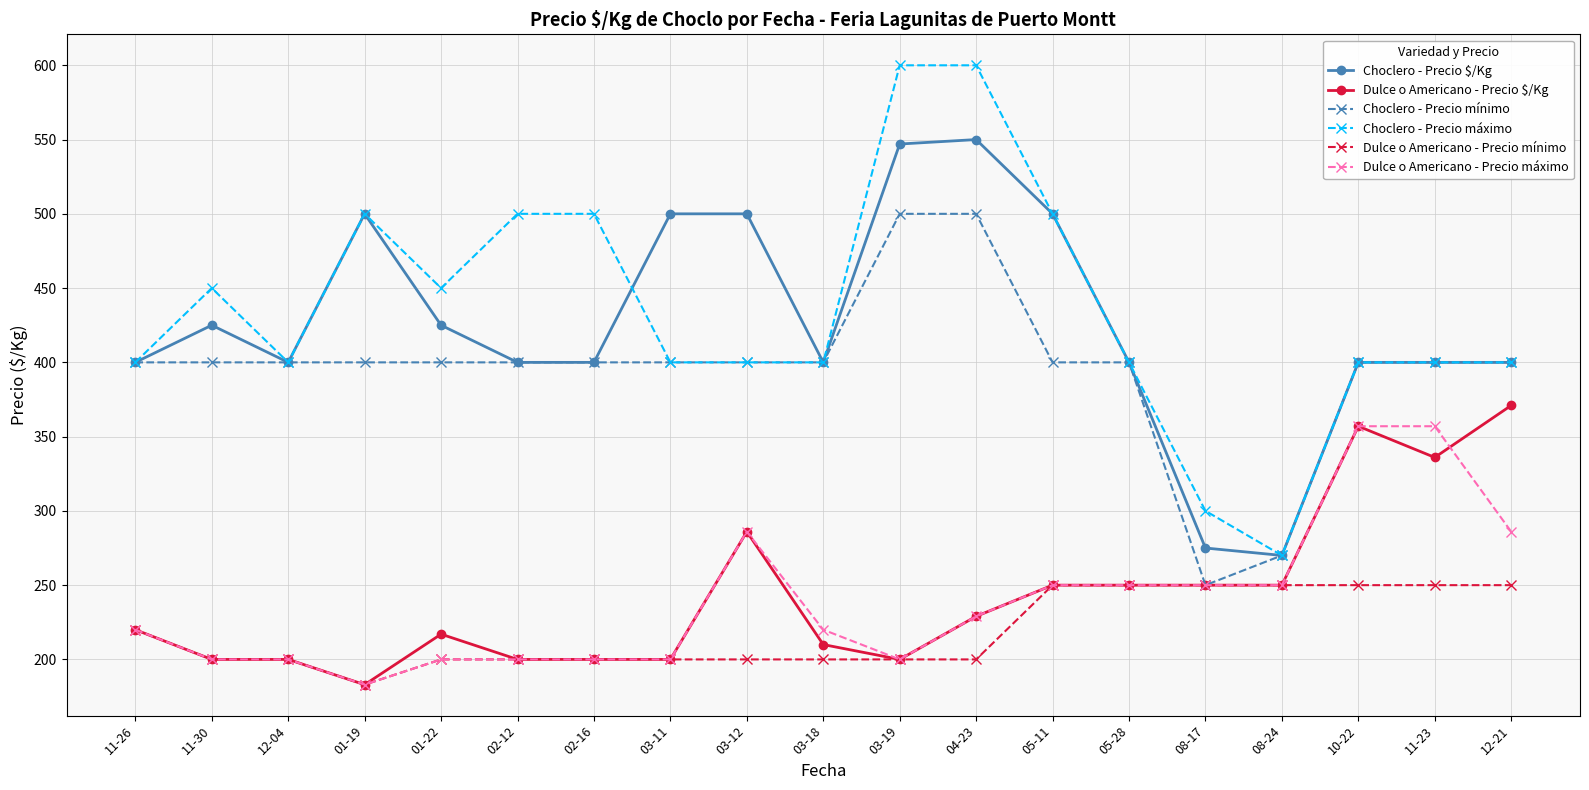

What is the difference between the maximum and minimum values in the Choclero - Precio $/Kg series?

280